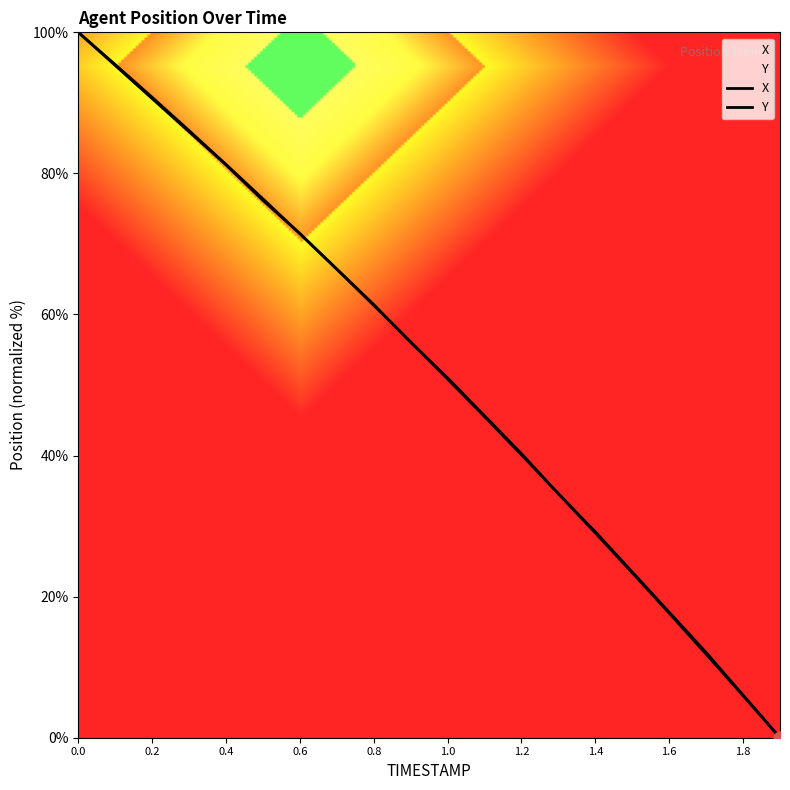

Which series reaches the maximum Y coordinate?

X